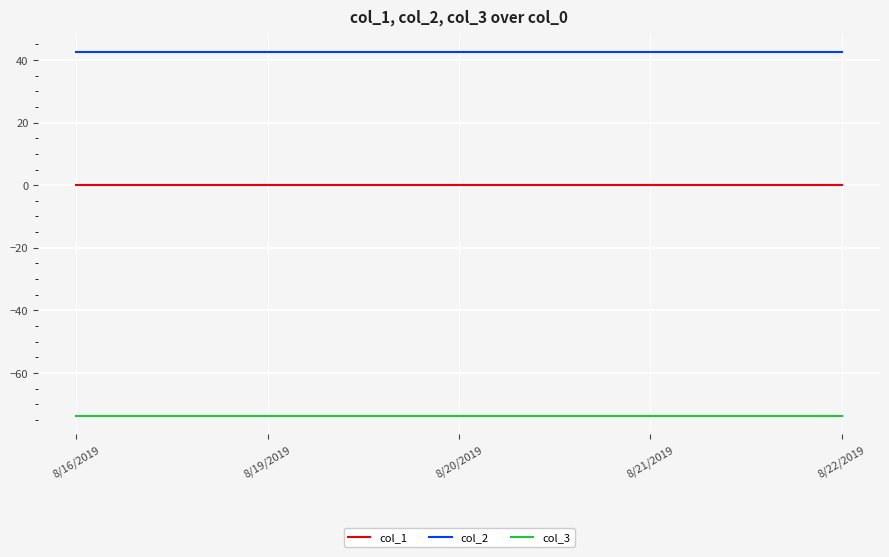

What is the smallest value displayed?

-73.7